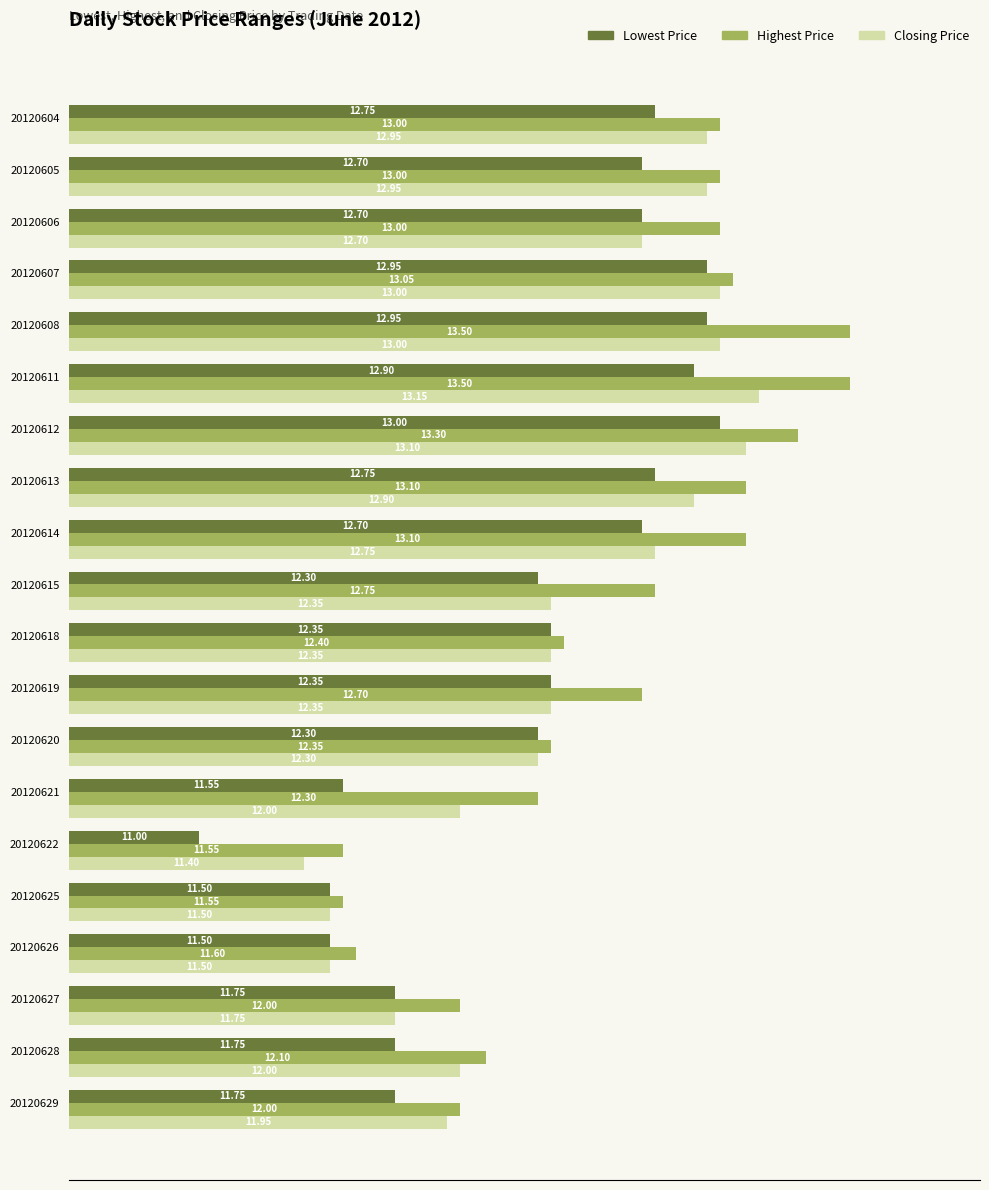

Is the value of Highest Price at 20120608 greater than the value of Lowest Price at 20120614?

Yes